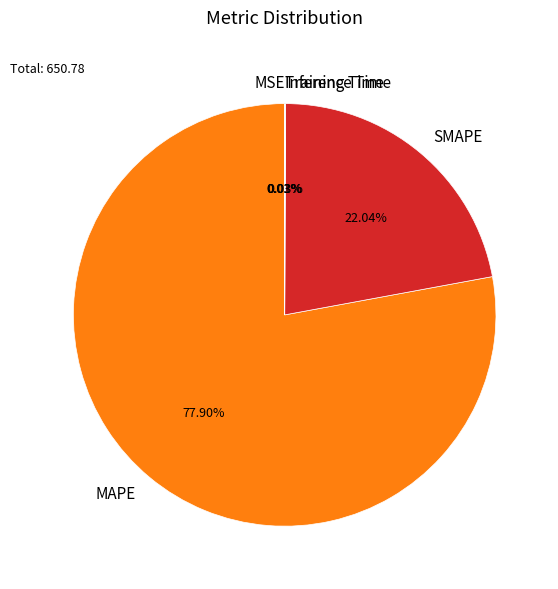

Which category has the biggest portion of the pie?

MAPE